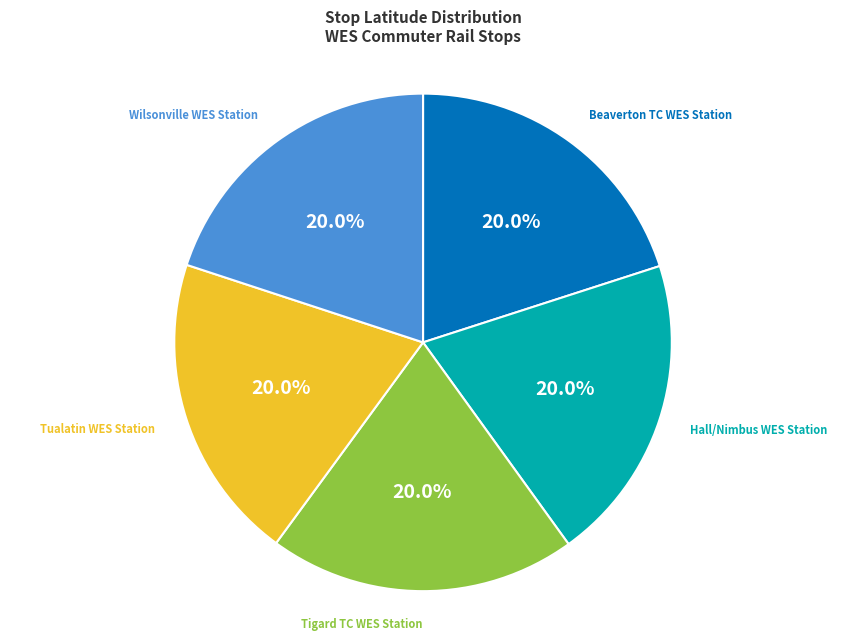

The Wilsonville WES Station slice represents 20% of the pie. True or false?

True